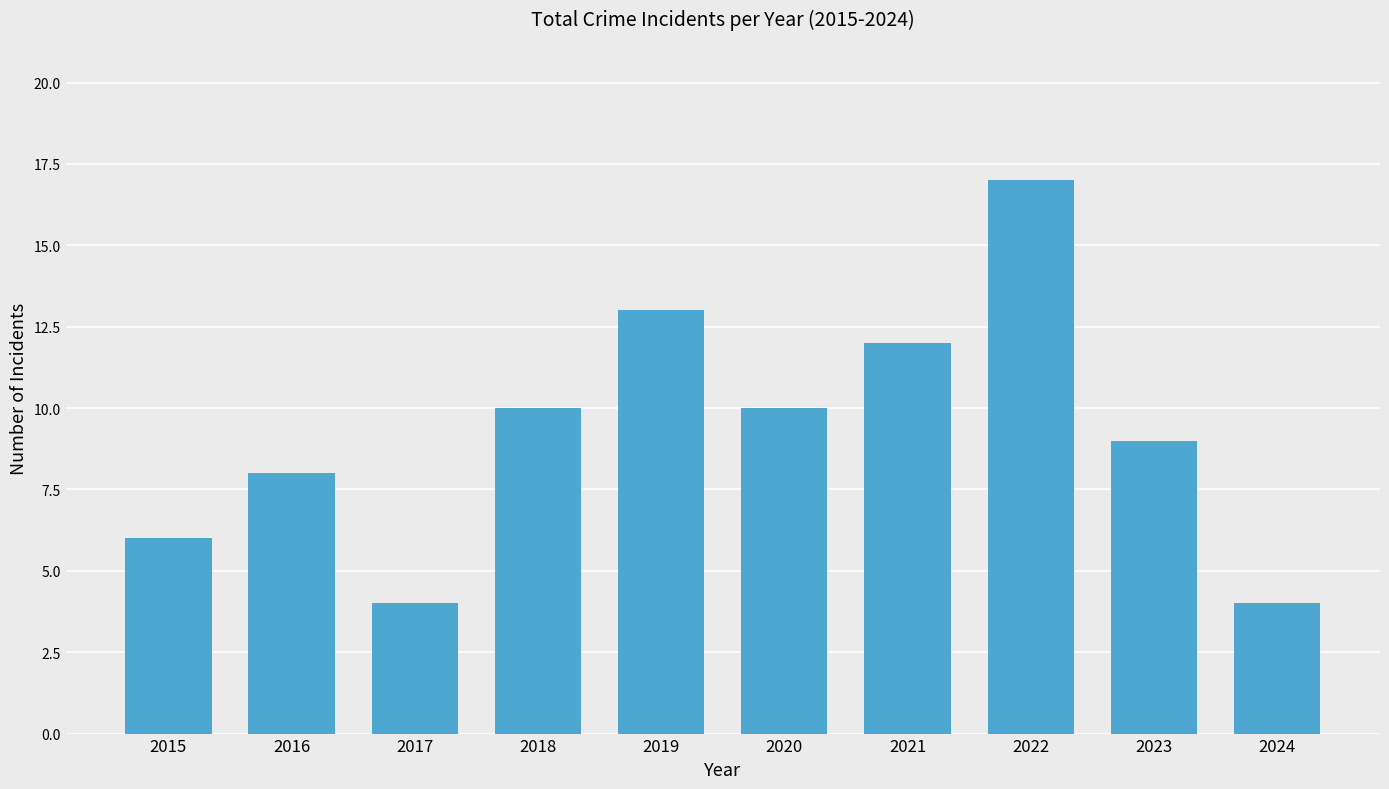

What is the value of the 3rd bar from the left?

4